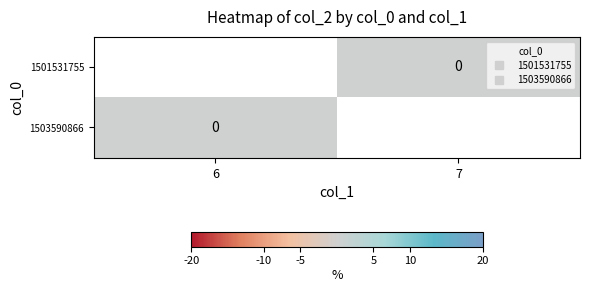

Is it true that 1501531755 equals 0.0 at 7?

True